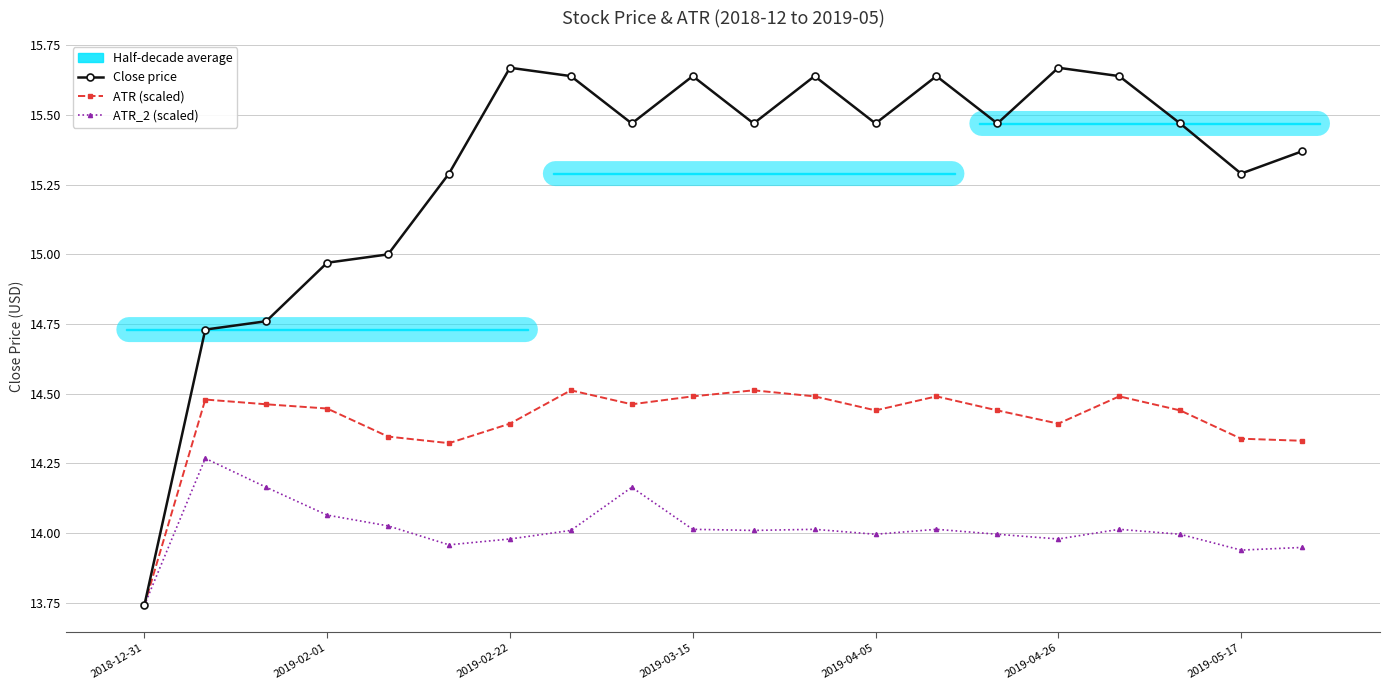

At which category does Close price reach its first local valley?

8